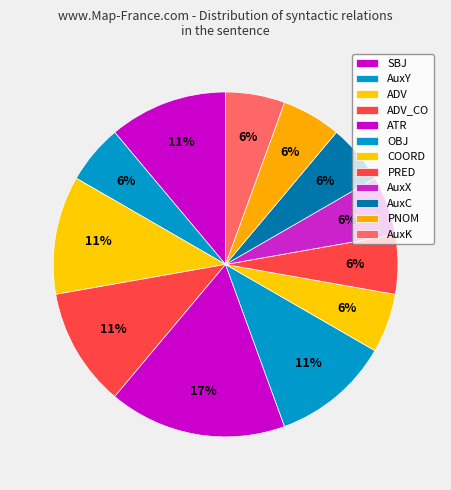

Does PNOM represent more than half of the total?

No